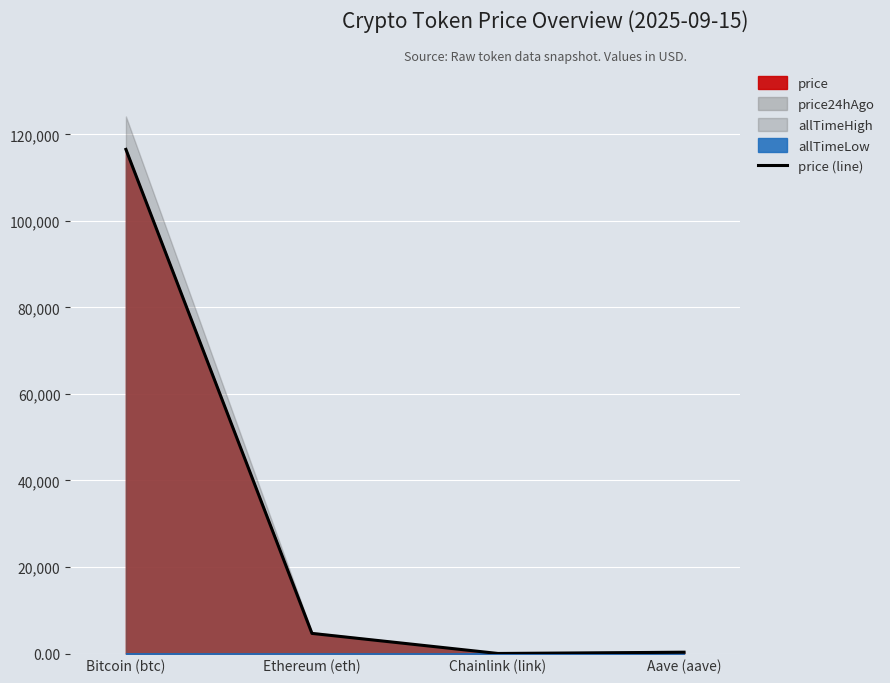

At which category does the data reach its first local valley?

Chainlink (link)